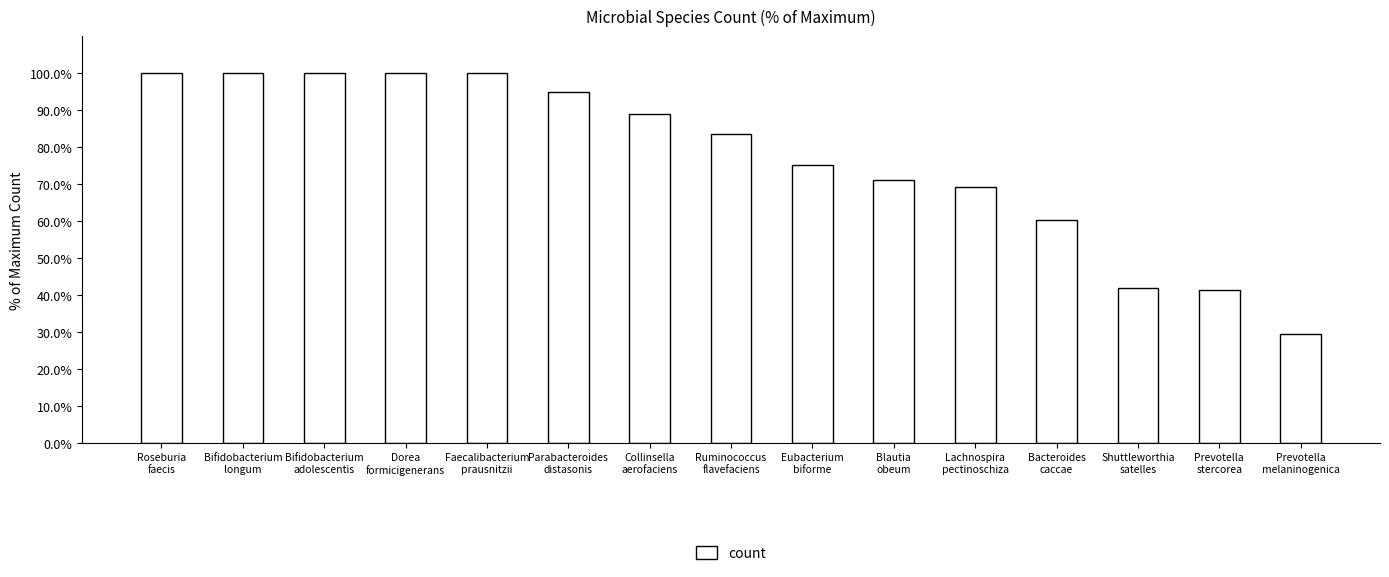

What is the value of the 9th bar from the left?

75.0